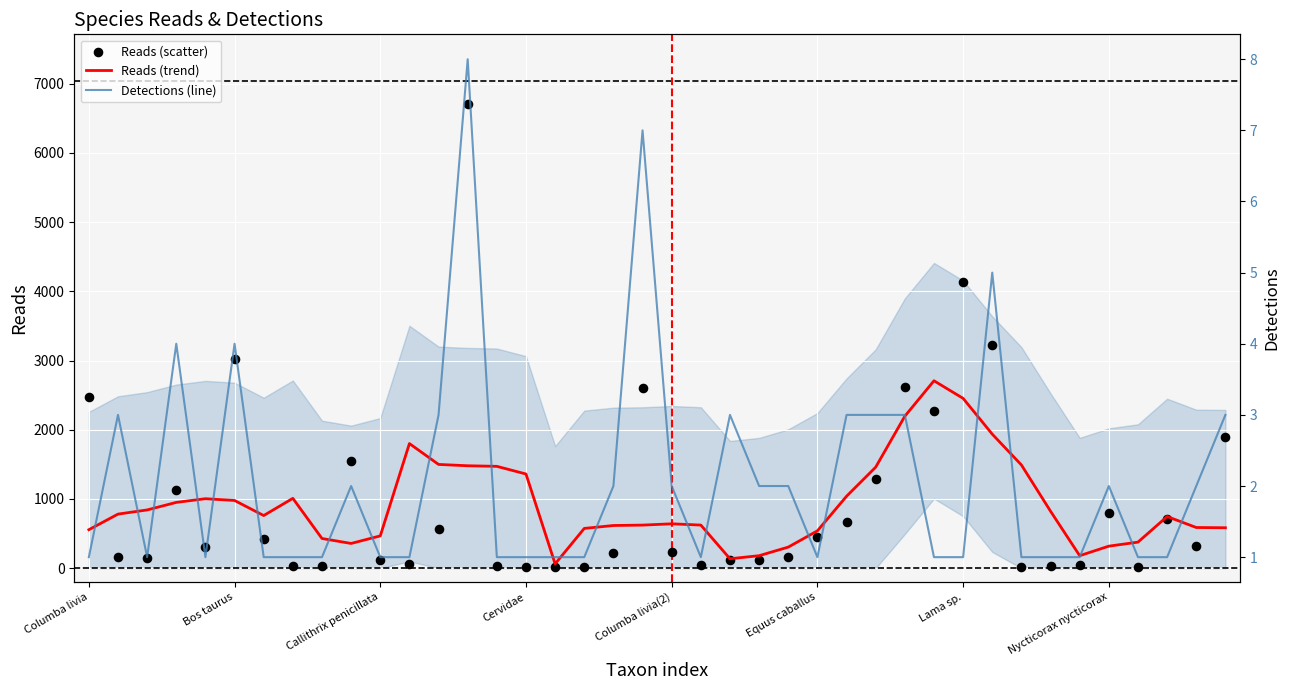

Which series has the largest Y range (max minus min)?

Reads (scatter)